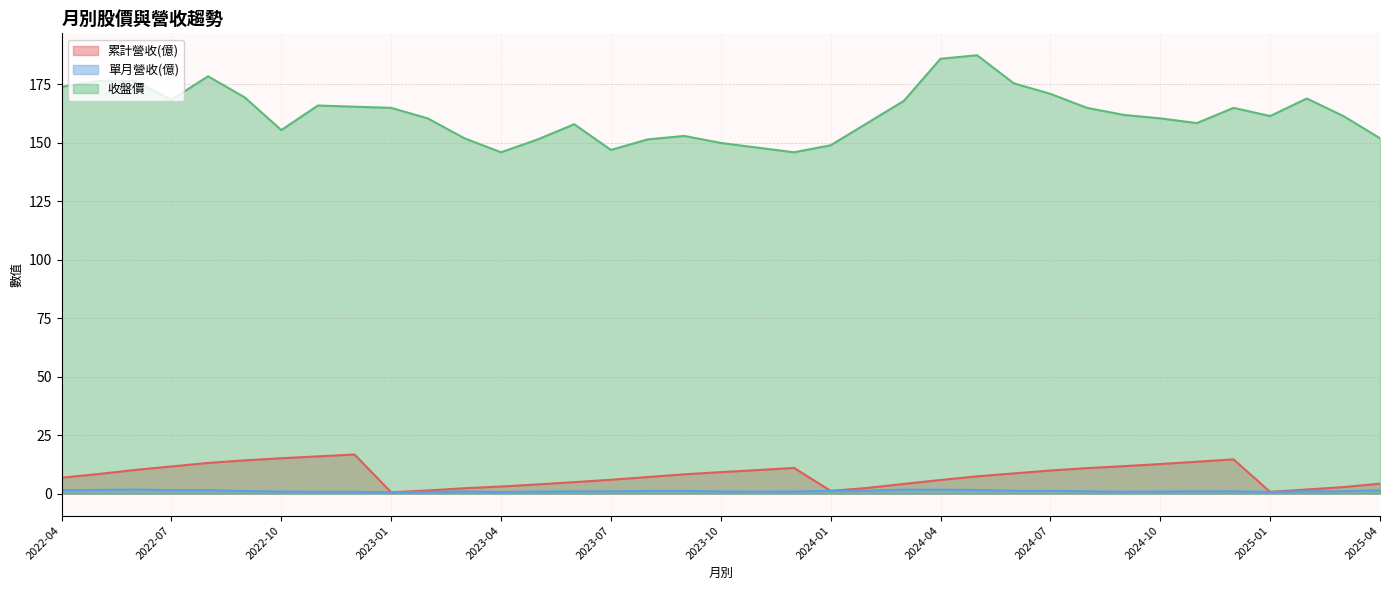

Rank the series by their maximum value, from highest to lowest.

收盤價, 累計營收(億), 單月營收(億)